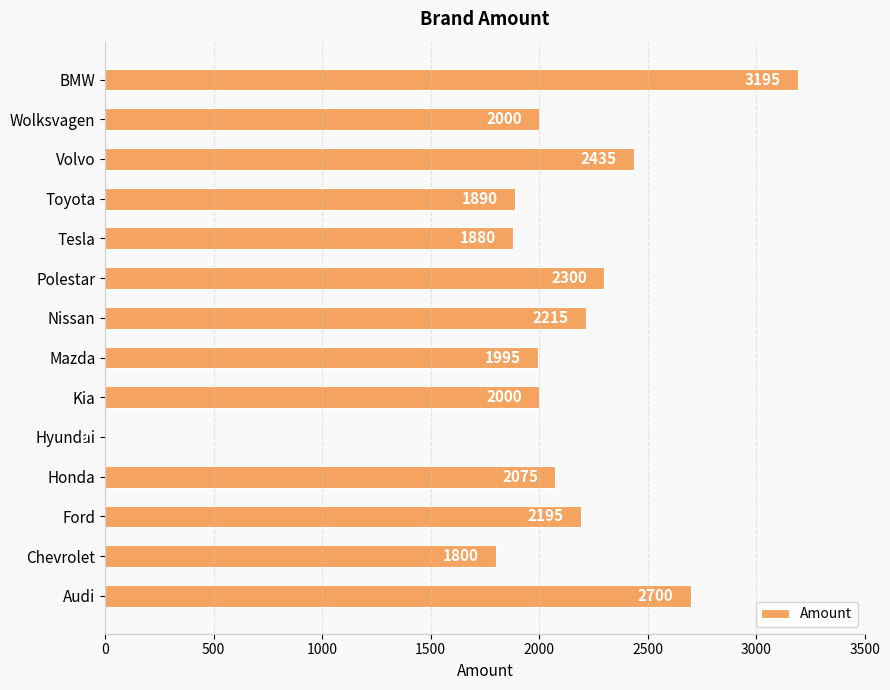

What is the change in value from Audi to Polestar?

-400